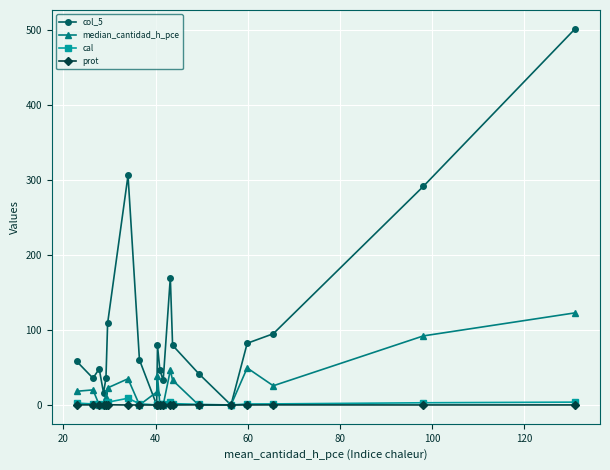

Which series has the widest spread of values?

col_5